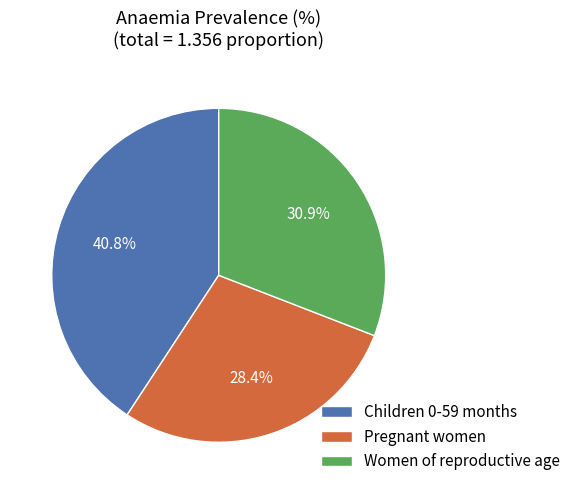

To the nearest percent, what is the difference between the Women of reproductive age and Children 0-59 months slice percentages?

10%